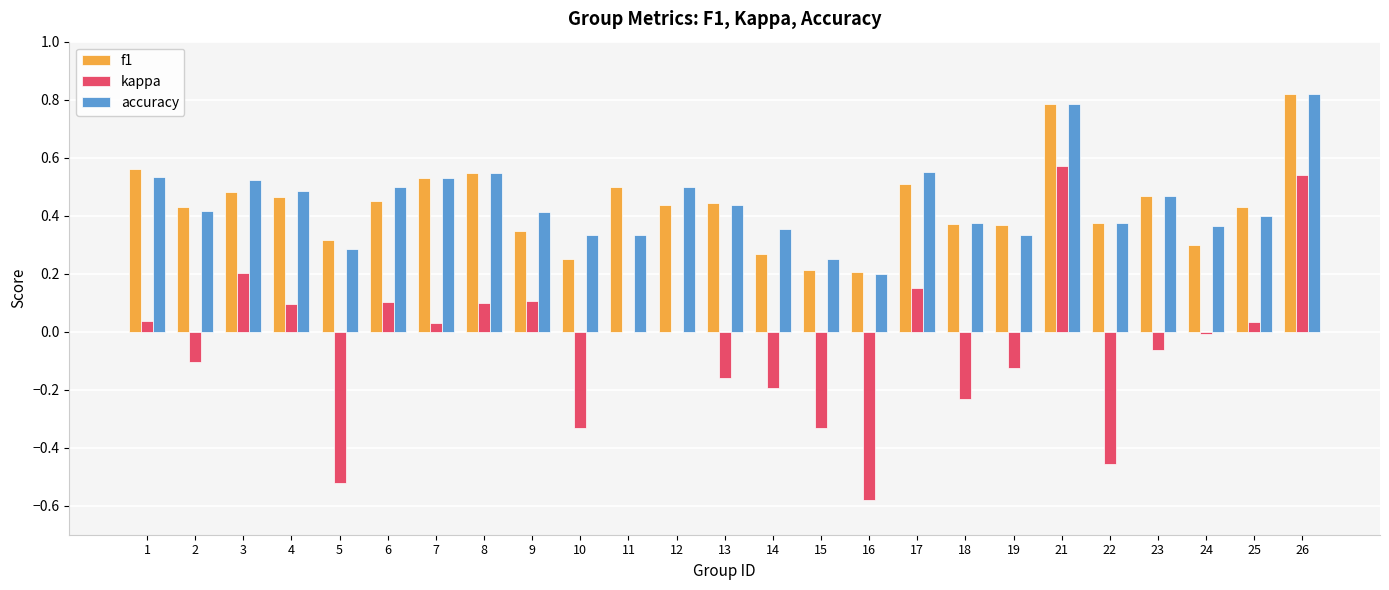

What is the sum of the f1 values at 23 and 4?

0.9